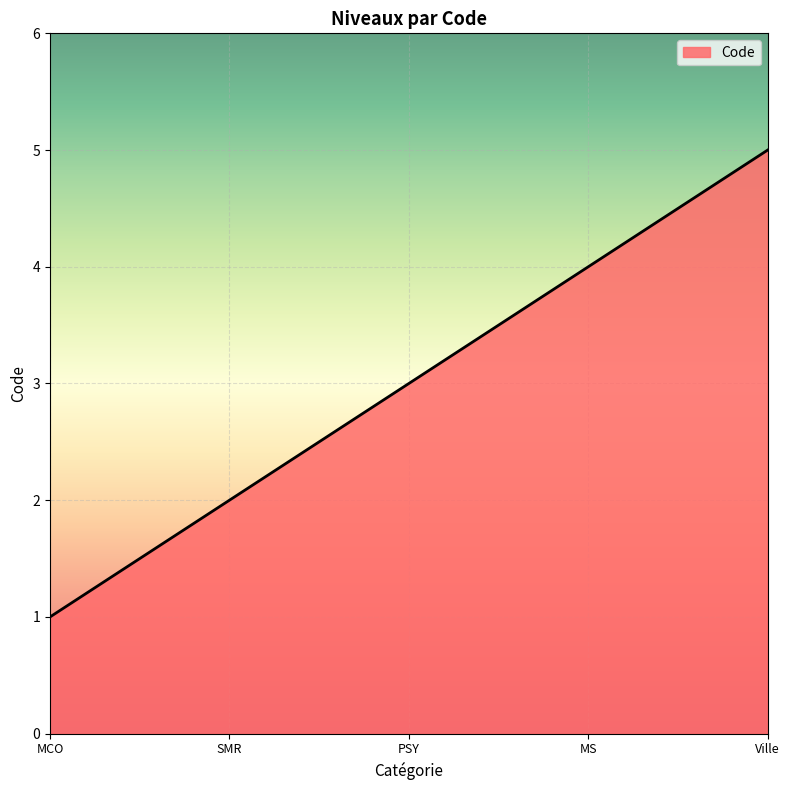

What is the approximate value at Ville?

5